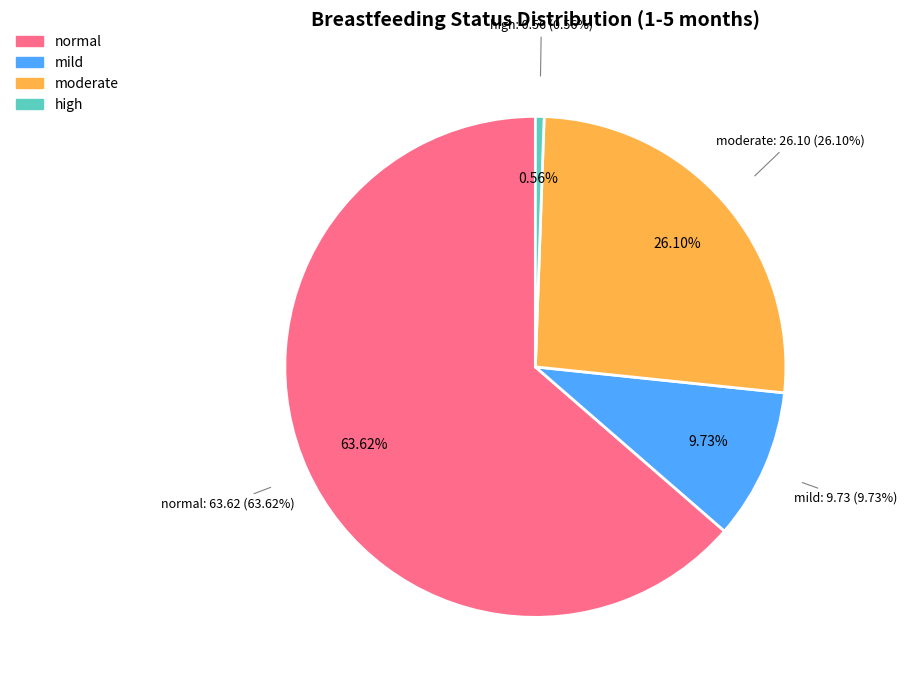

What percentage is NOT represented by high?

99.4%